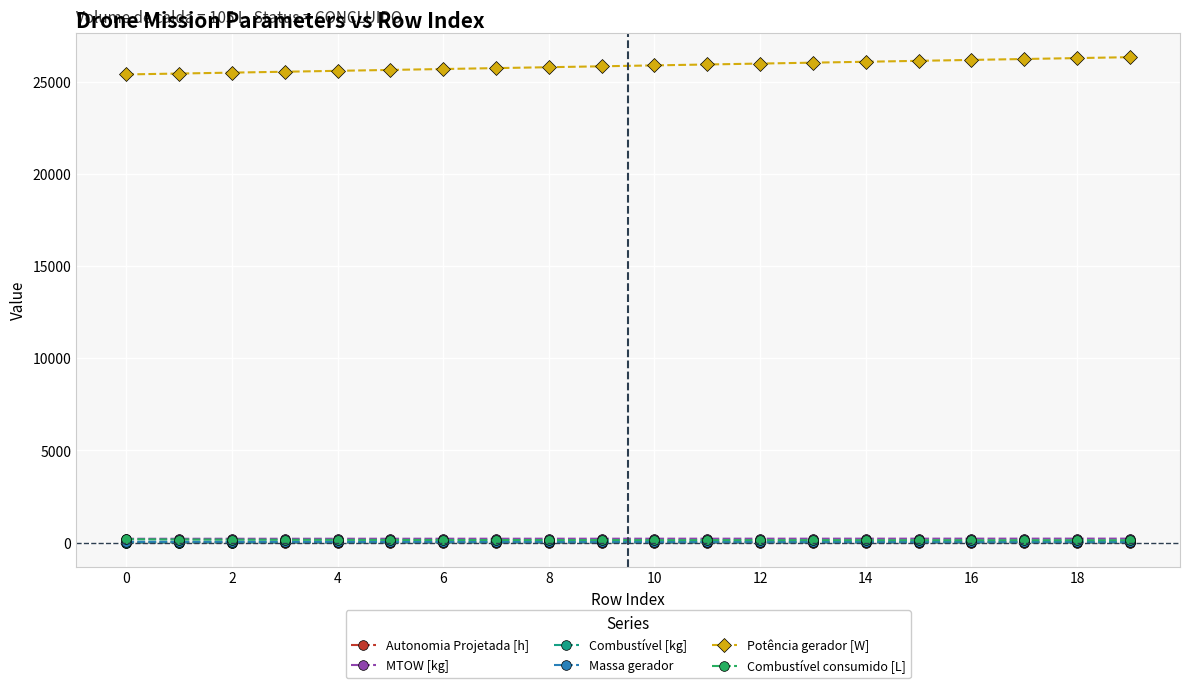

True or false: Combustível [kg] and Potência gerador [W] intersect in this chart.

False